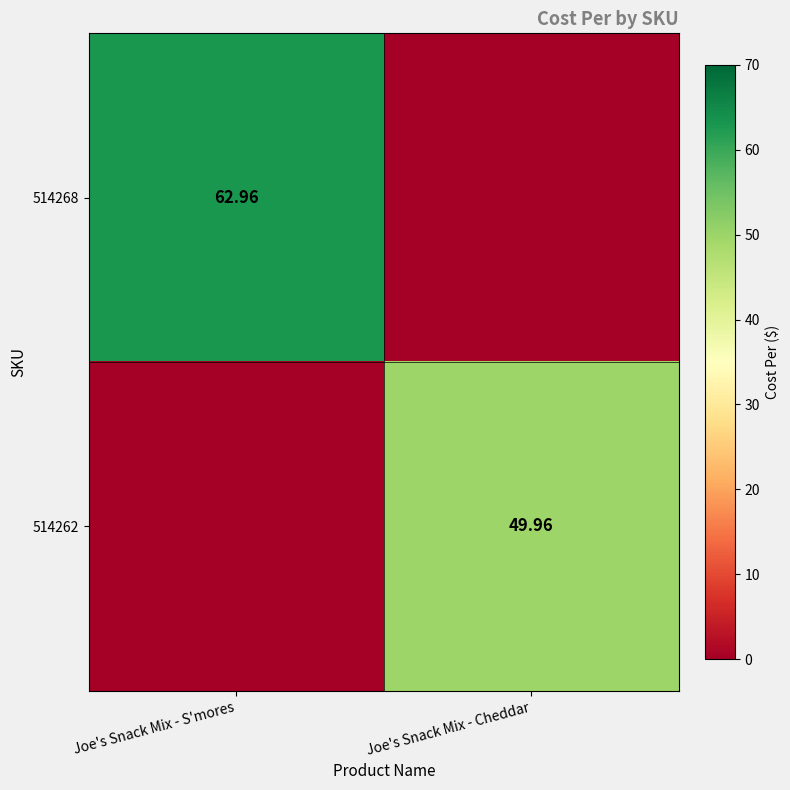

Is the value of 514262 at Joe's Snack Mix - Cheddar greater than the value of 514268 at Joe's Snack Mix - S'mores?

No